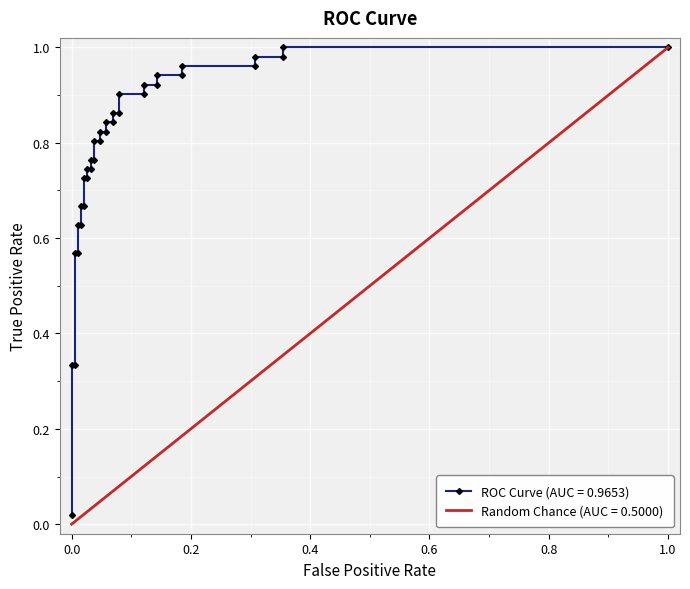

True or false: there are more than 0 points higher than both neighbors.

False